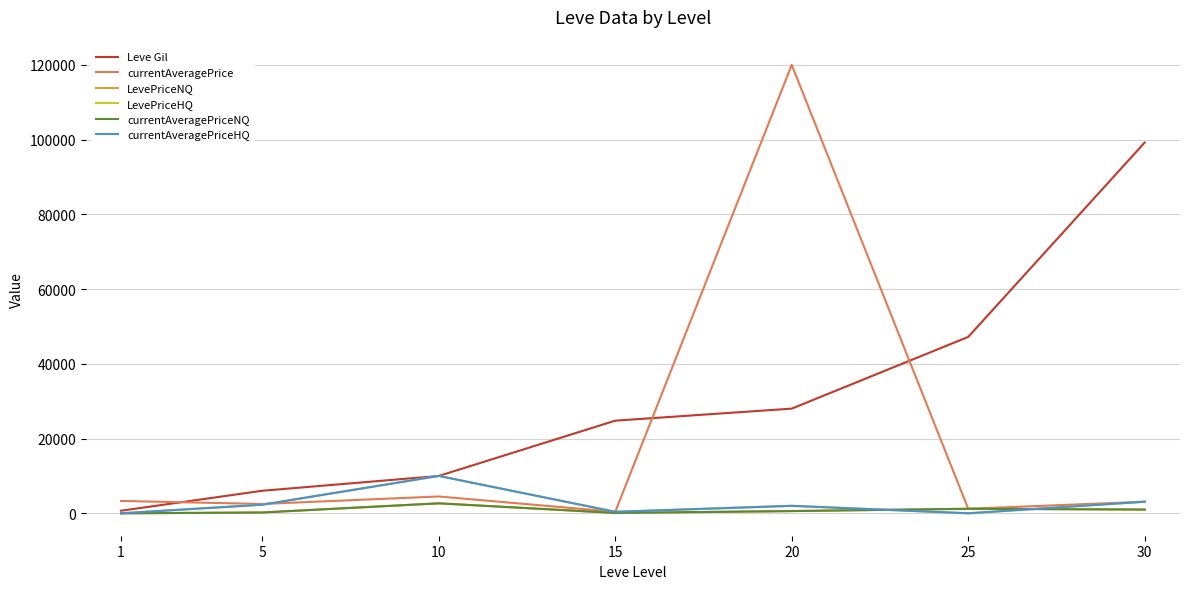

Which category has the highest value across all series?

20